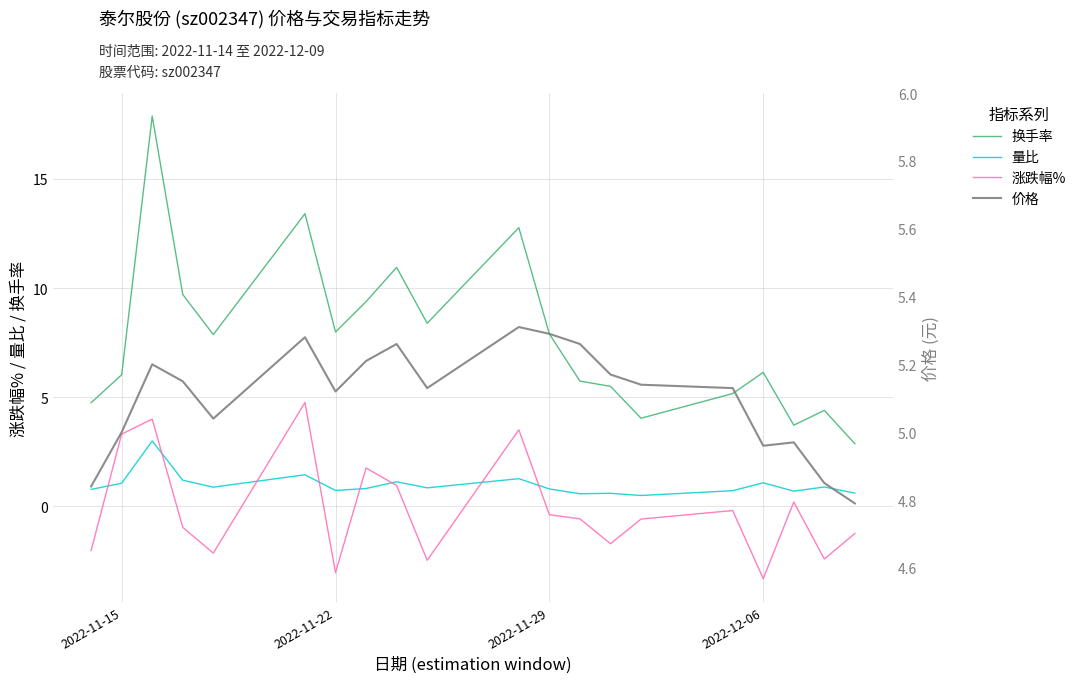

True or false: 换手率 and 量比 intersect in this chart.

False